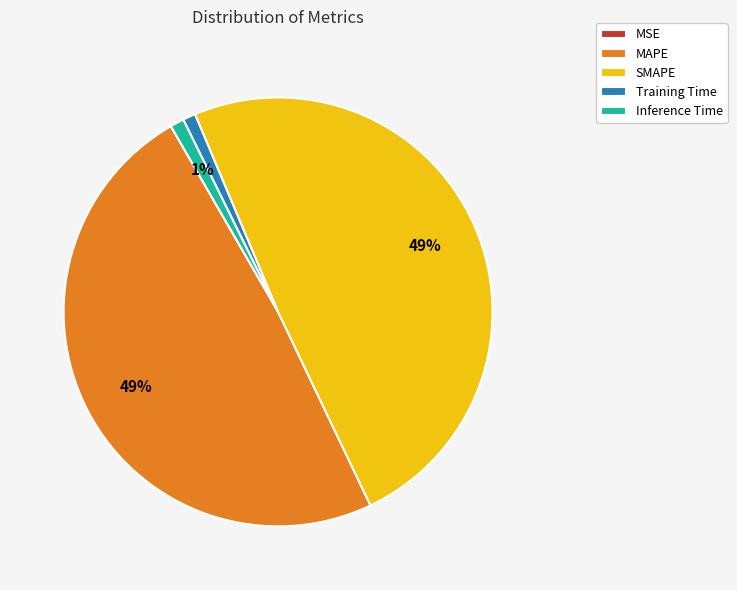

The Training Time slice represents 1% of the pie. True or false?

True